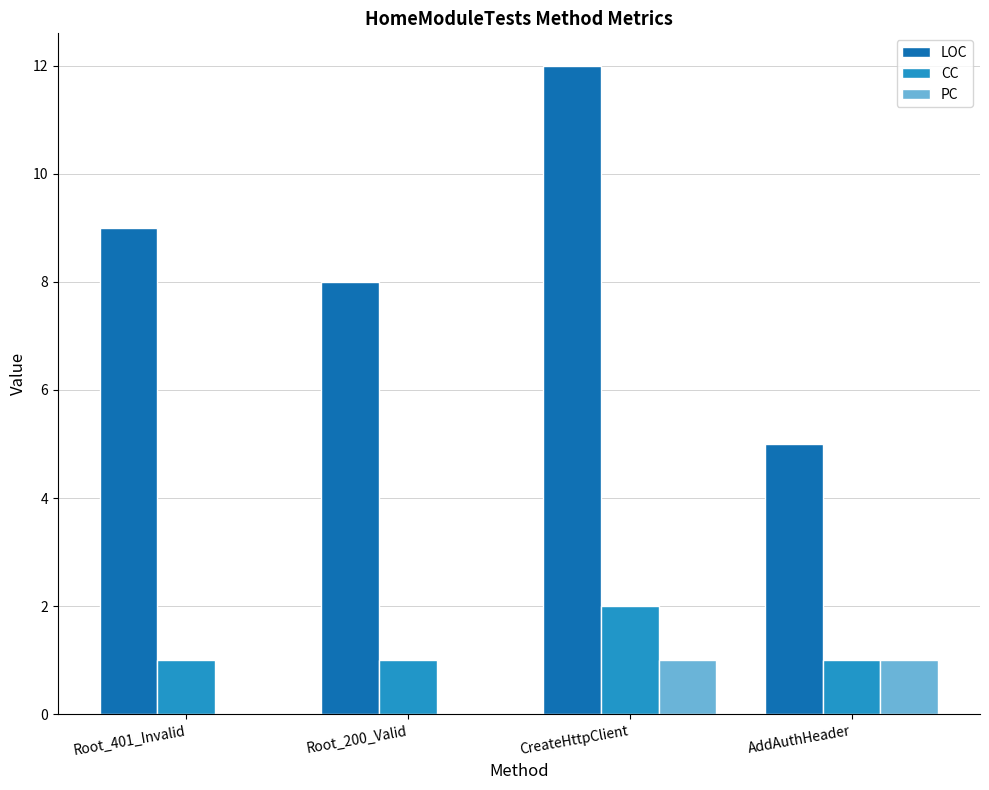

At which category is the sum across all series the highest?

CreateHttpClient